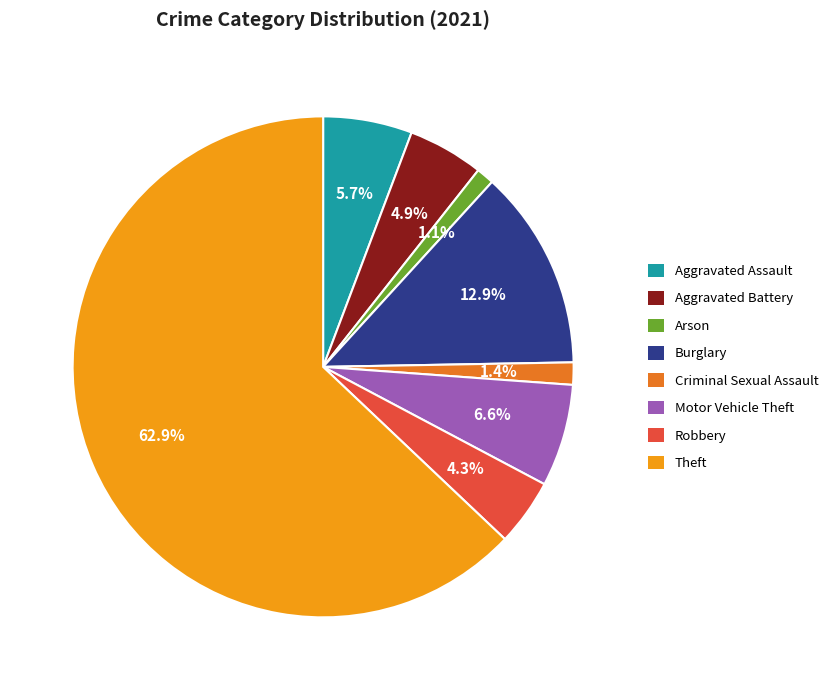

Which slice represents more than half of the pie?

Theft